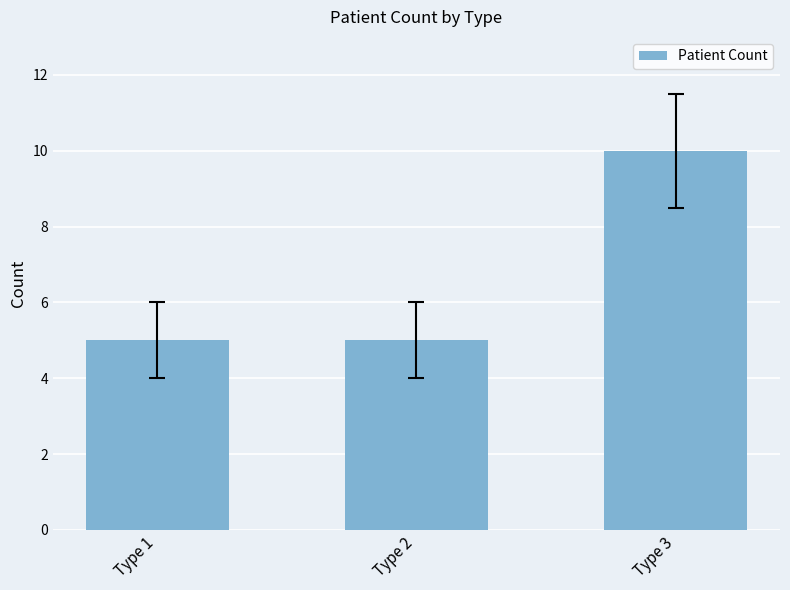

What is the greatest value displayed?

10